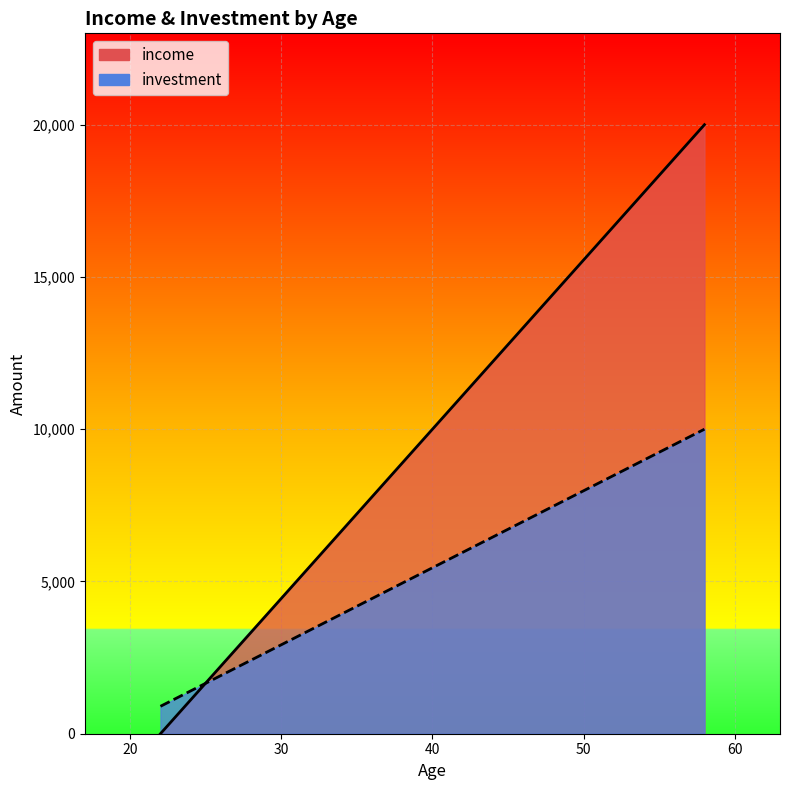

True or false: income has more than 2 points higher than both neighbors.

False